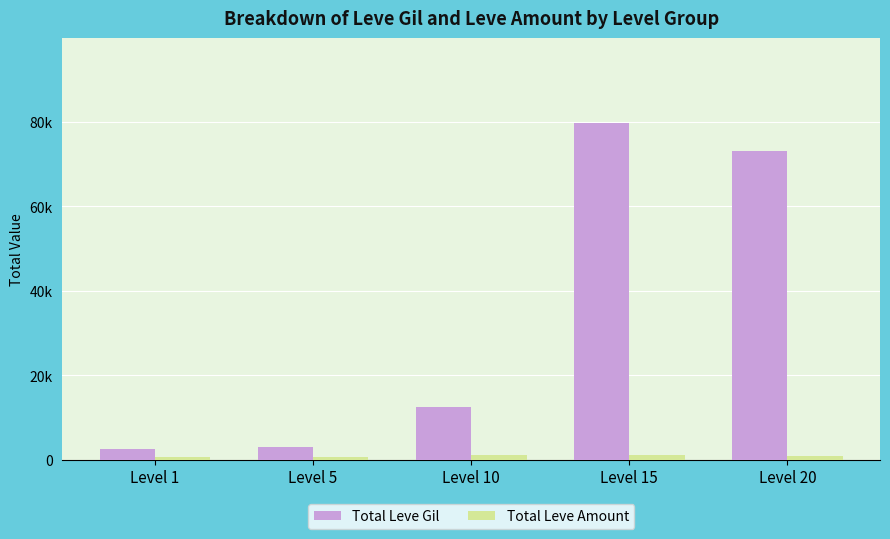

Rank the series by their average value, from highest to lowest.

Total Leve Gil, Total Leve Amount